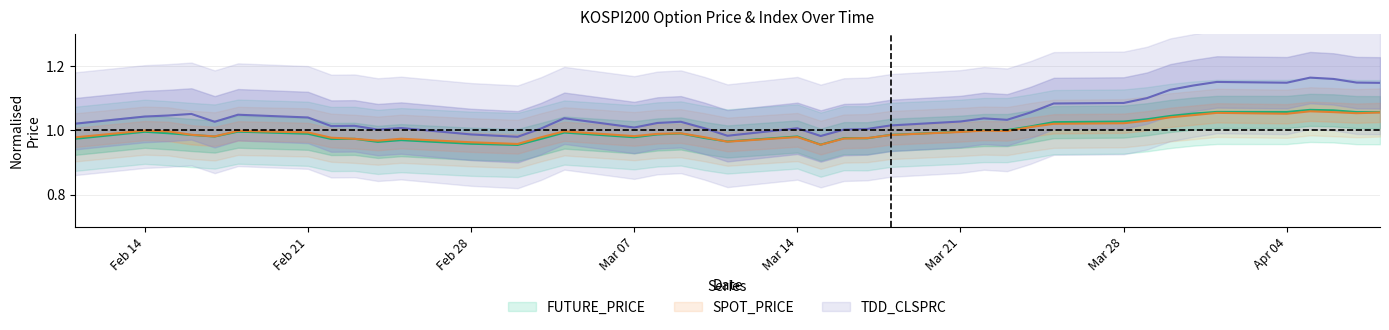

At which label does TDD_CLSPRC reach its peak?

2011-04-05